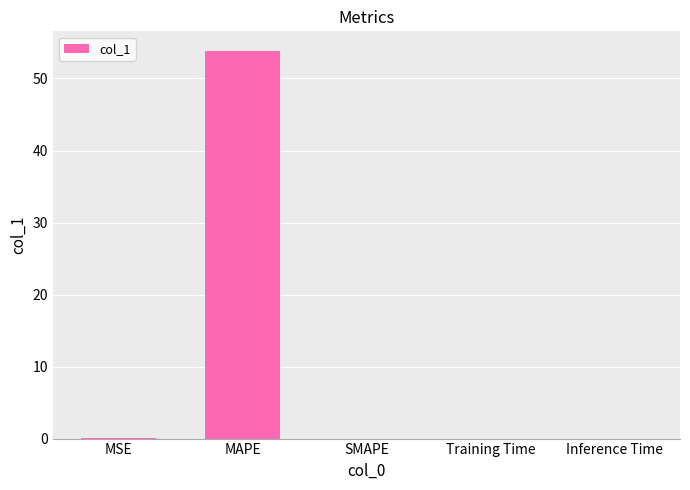

True or false: the data shows 0.0 at Inference Time.

True